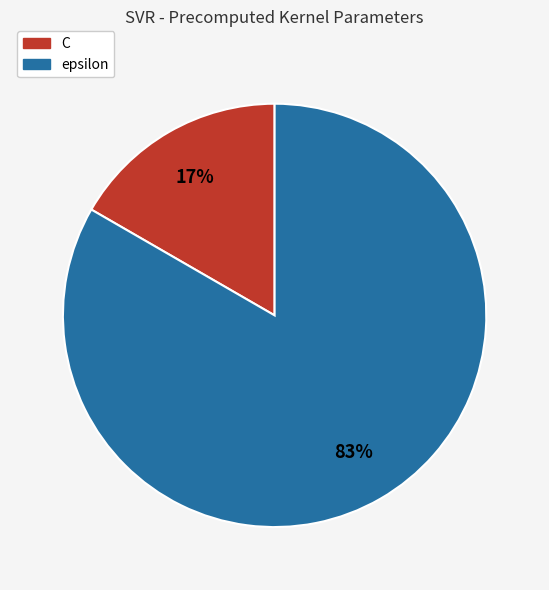

Which slice is the smallest?

C